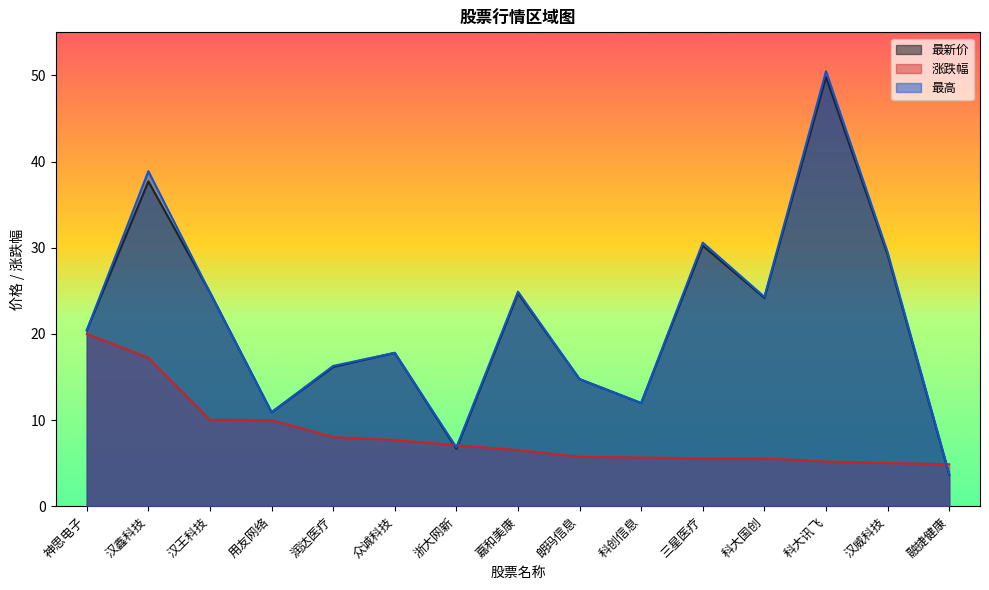

What is the spread (max minus min) of values at 用友网络?

0.9